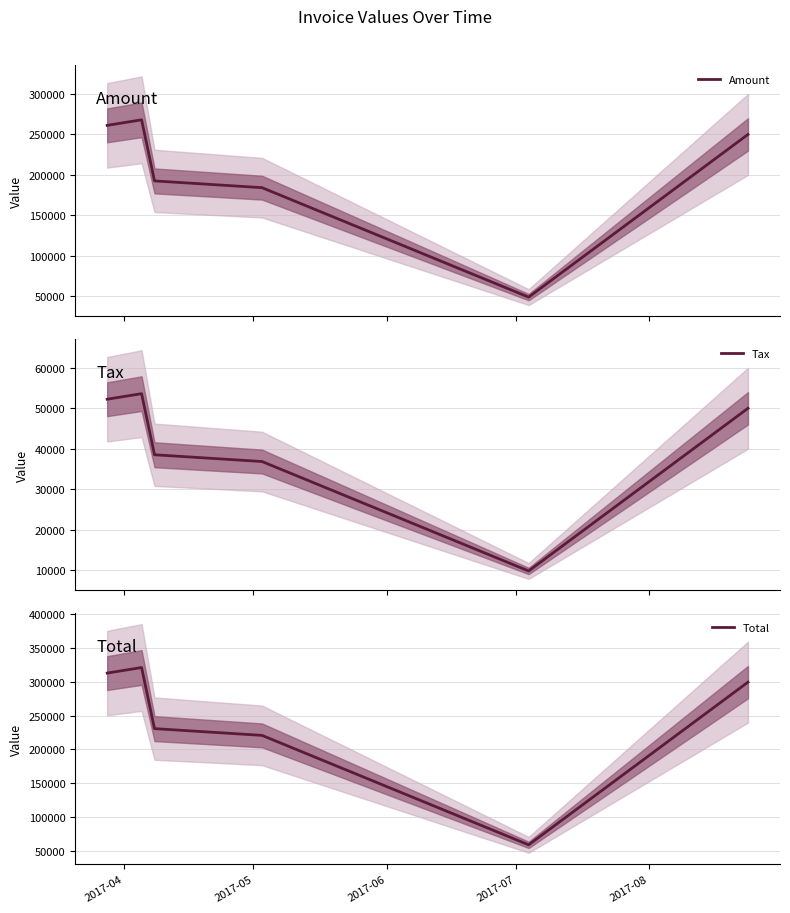

What is the highest value of the Amount series?

267760